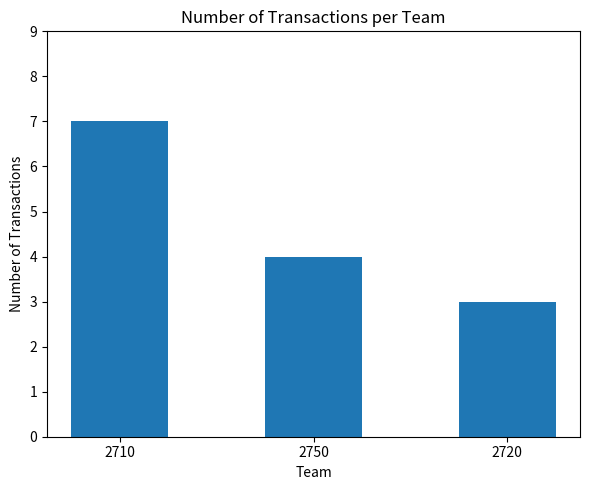

List the labels in order of value, largest first.

2710, 2750, 2720